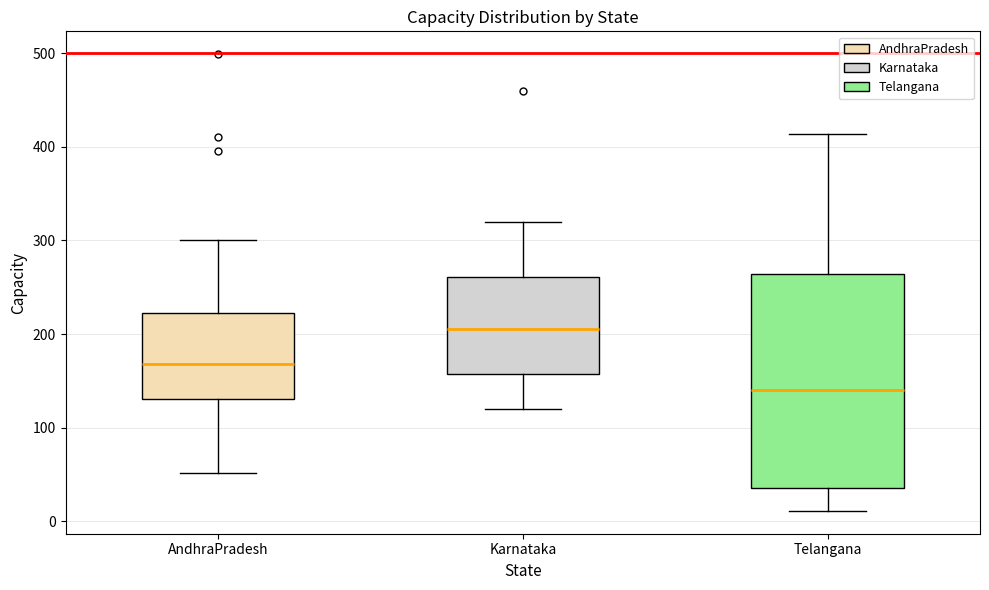

Where does the lower whisker of the box for Karnataka end on the y-axis? The values are not printed on the chart, so give them approximately, as read against the axis.

120